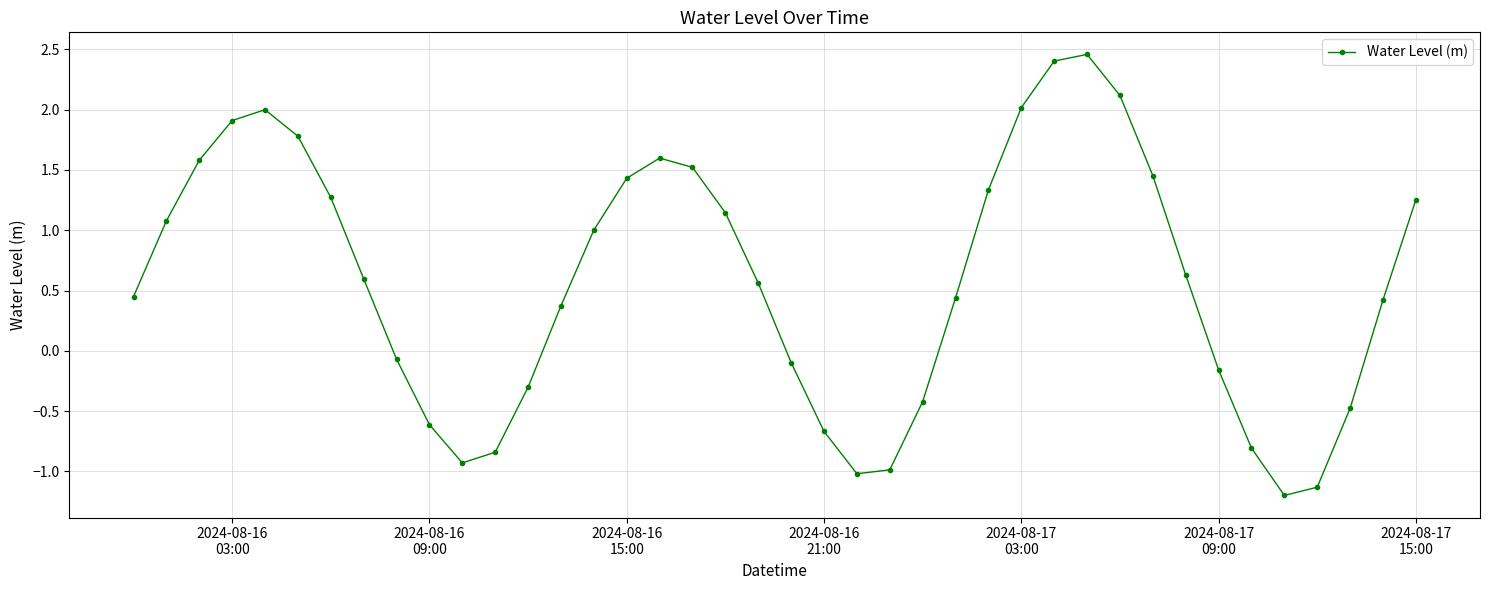

How many data points are less than 0?

15